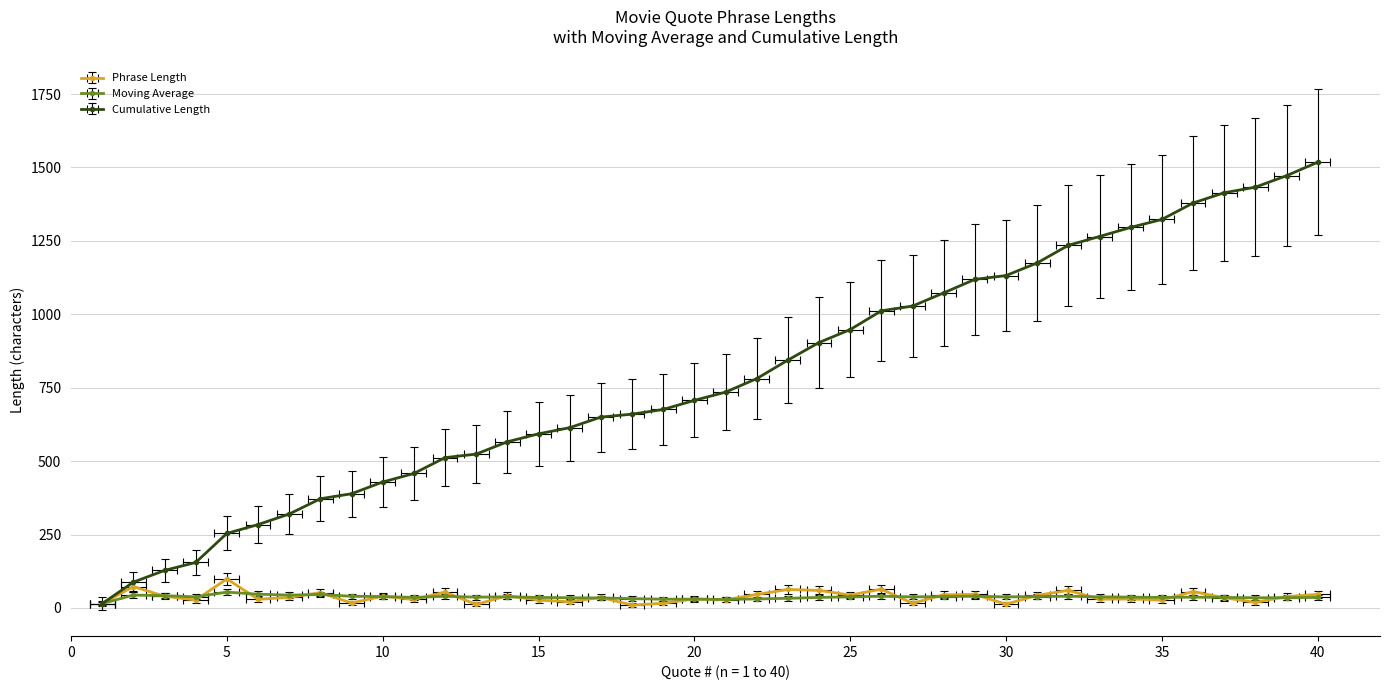

What is the difference between the highest and lowest values at 23?

811